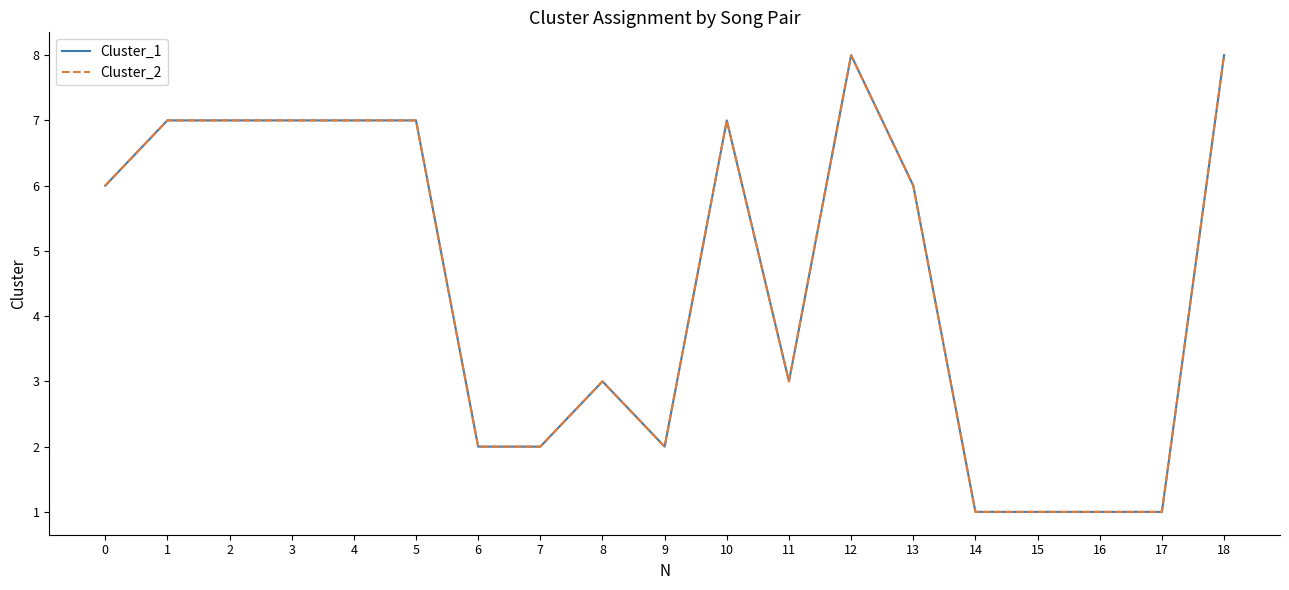

How many Cluster_1 values are between 2 and 7?

13